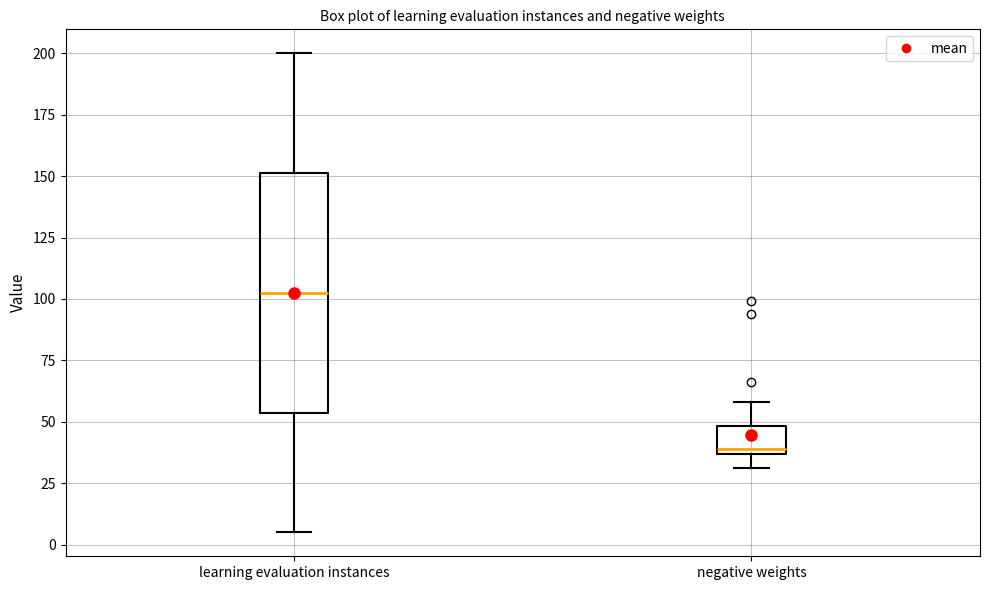

Comparing the boxes themselves (not the whiskers), which one is the tallest?

learning evaluation instances